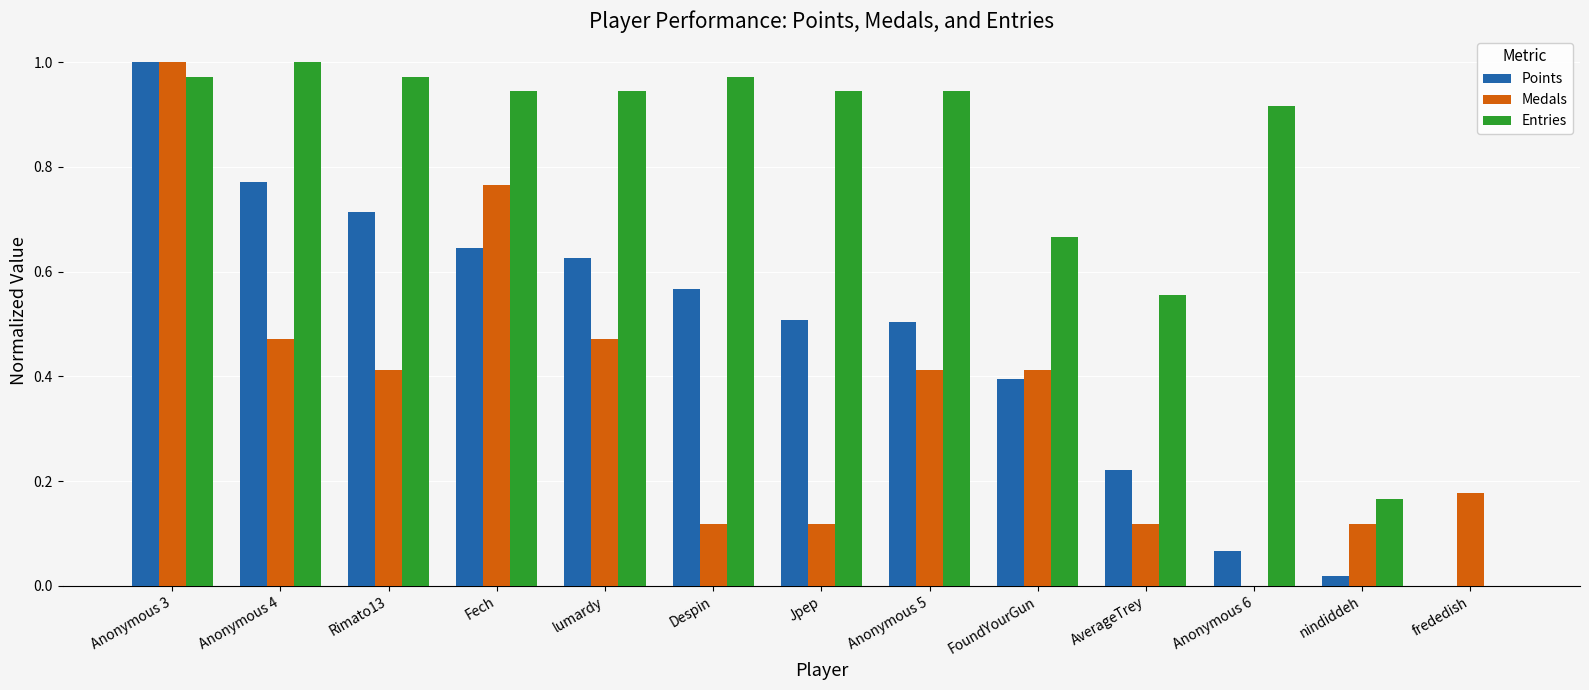

What is the sum of all Entries values?

10.0